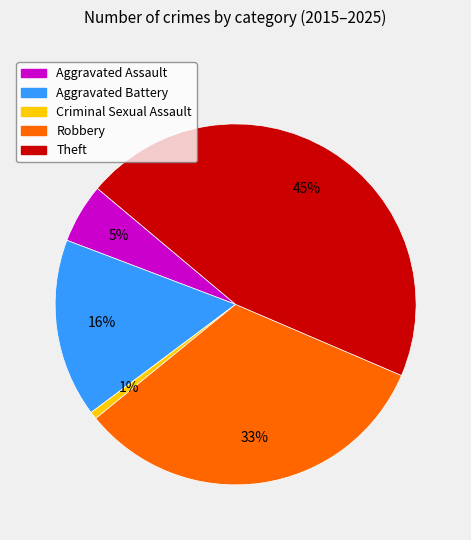

To the nearest percent, what is the average slice percentage?

20%